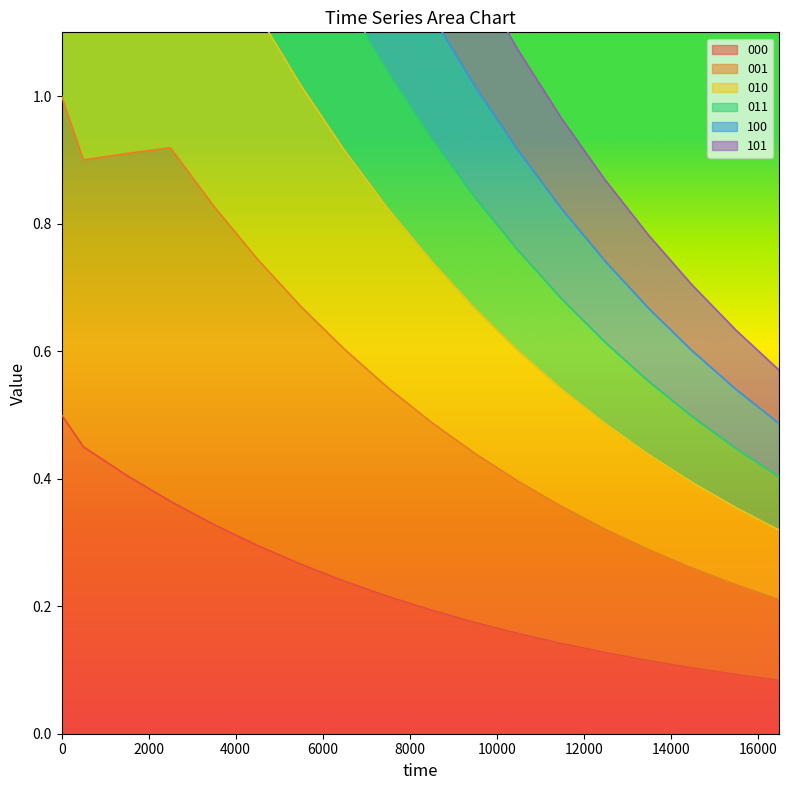

True or false: 101 and 010 intersect in this chart.

False